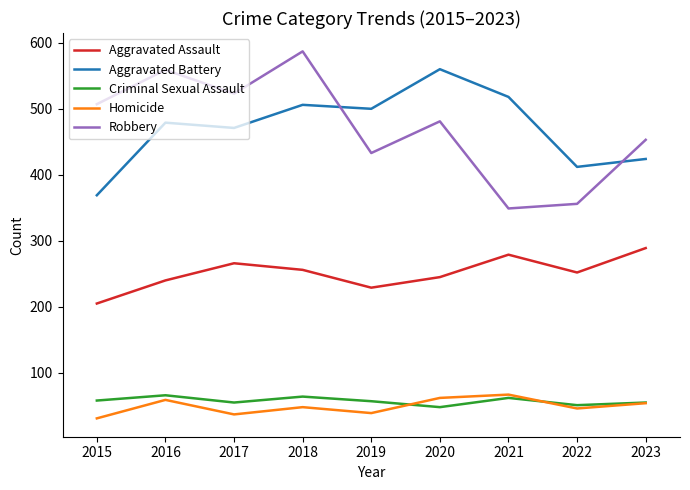

Which category has the highest value in the Aggravated Battery series?

2020